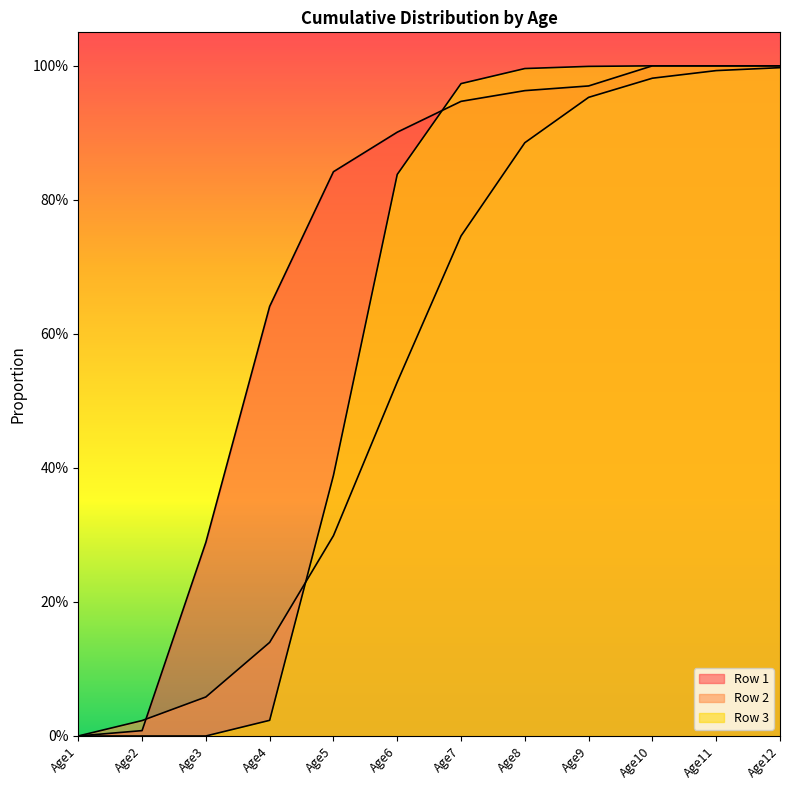

Is the value of Row 3 at Age6 greater than the value of Row 2 at Age6?

Yes